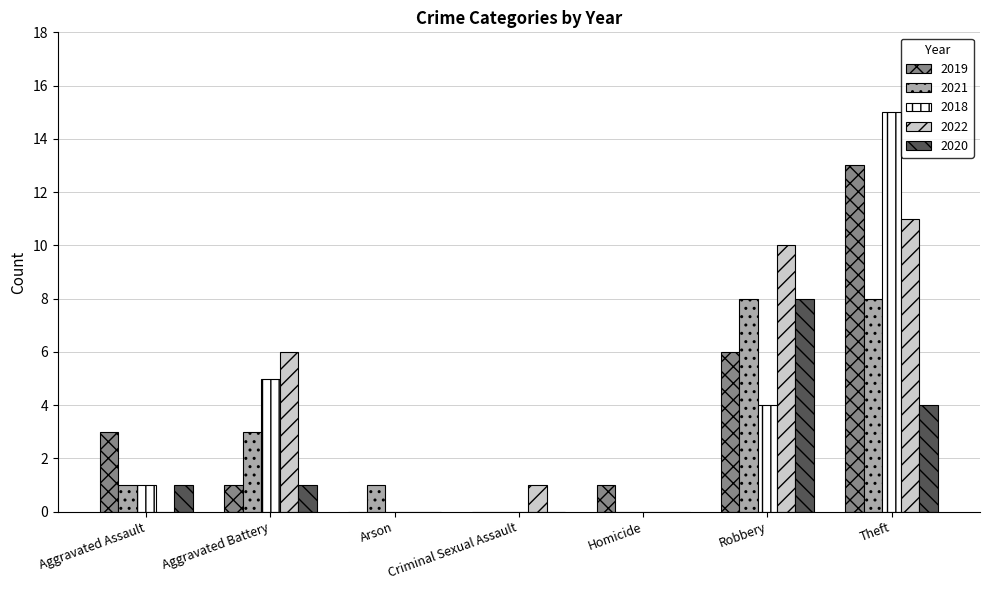

Reading left to right, extract all data points from this chart.

2019: Aggravated Assault=3	Aggravated Battery=1	Arson=0	Criminal Sexual Assault=0	Homicide=1	Robbery=6	Theft=13
2021: Aggravated Assault=1	Aggravated Battery=3	Arson=1	Criminal Sexual Assault=0	Homicide=0	Robbery=8	Theft=8
2018: Aggravated Assault=1	Aggravated Battery=5	Arson=0	Criminal Sexual Assault=0	Homicide=0	Robbery=4	Theft=15
2022: Aggravated Assault=0	Aggravated Battery=6	Arson=0	Criminal Sexual Assault=1	Homicide=0	Robbery=10	Theft=11
2020: Aggravated Assault=1	Aggravated Battery=1	Arson=0	Criminal Sexual Assault=0	Homicide=0	Robbery=8	Theft=4